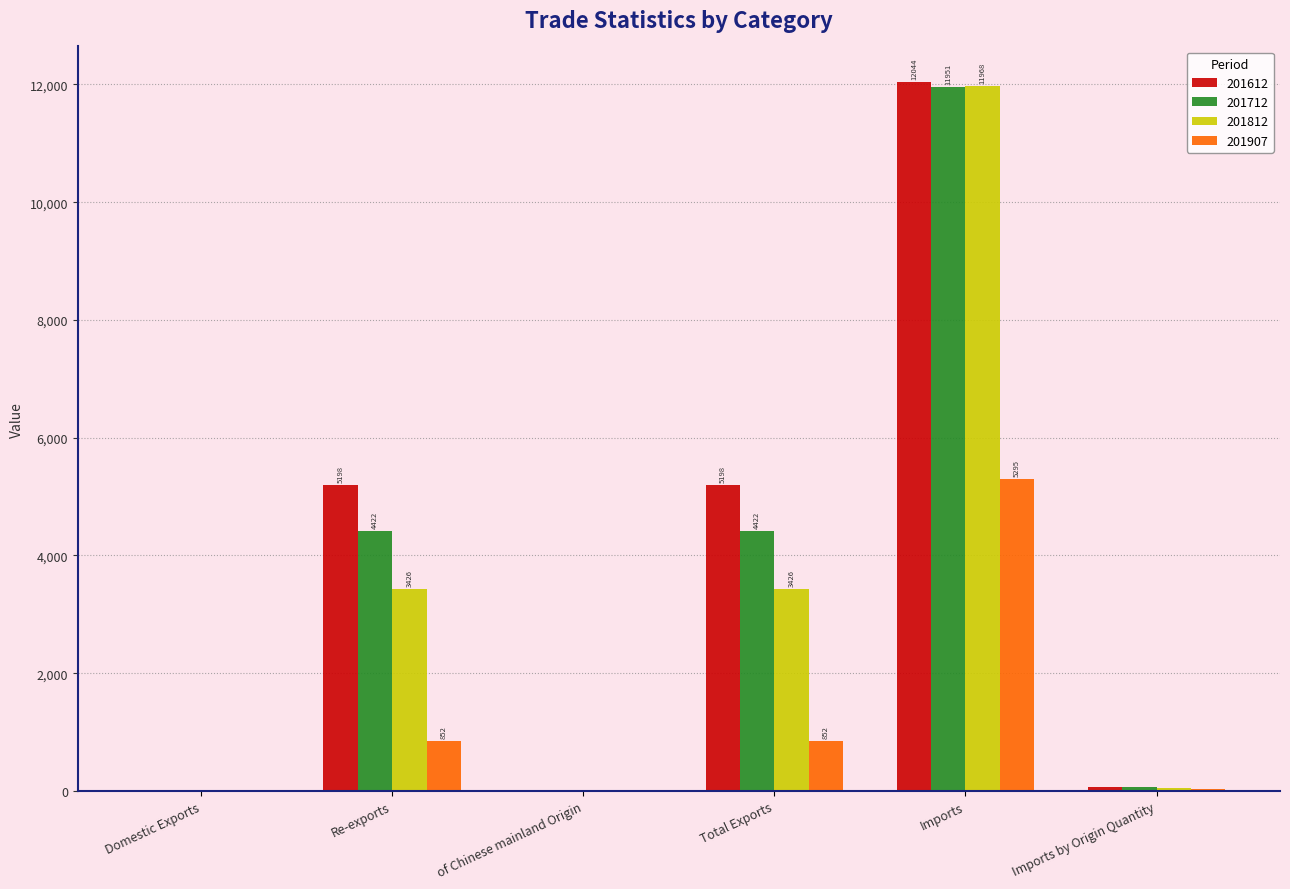

At which label does 201812 first exceed 3425?

Re-exports